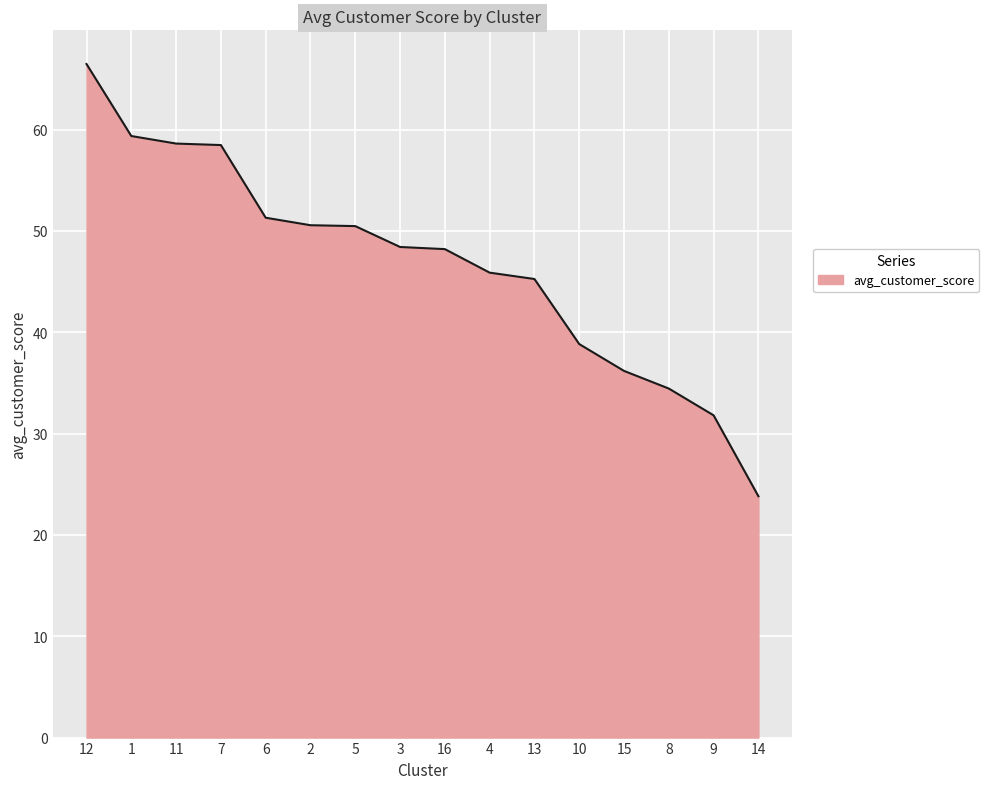

What is the smallest value displayed?

23.8